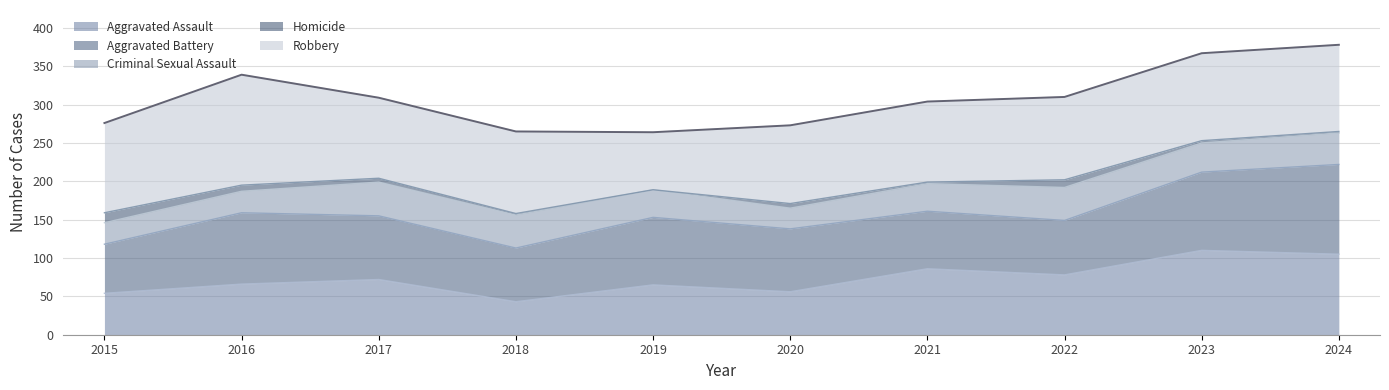

Does the chart display data point markers on the line(s)?

No